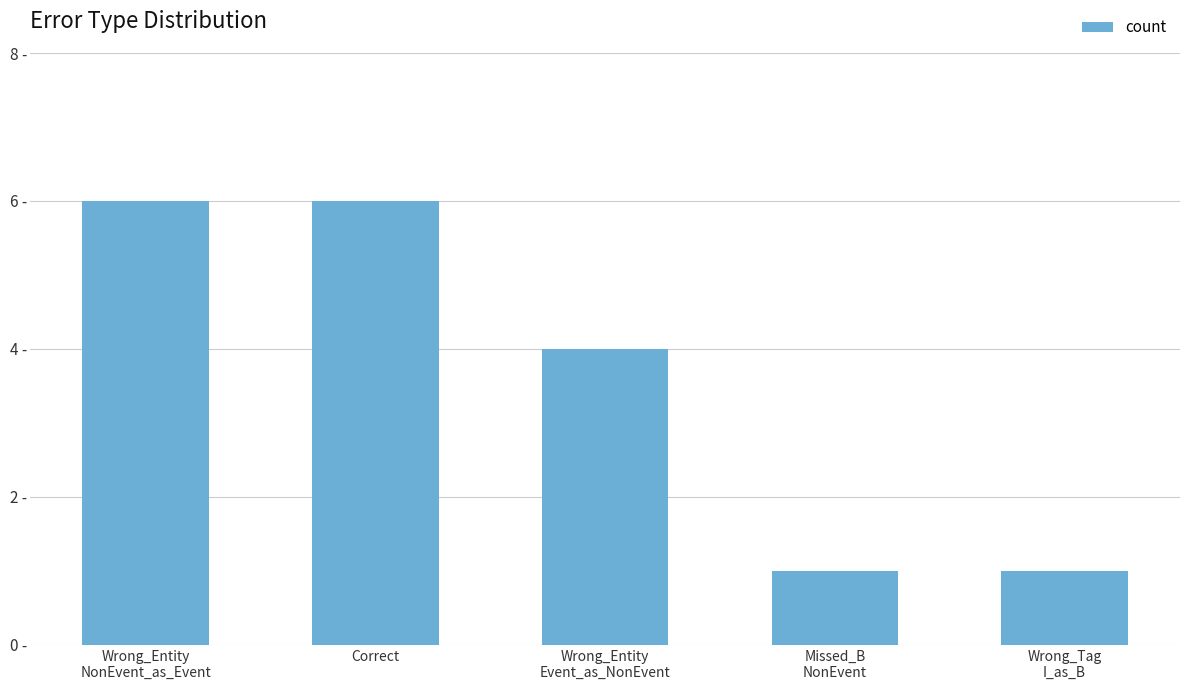

What is the maximum value shown in the chart?

6